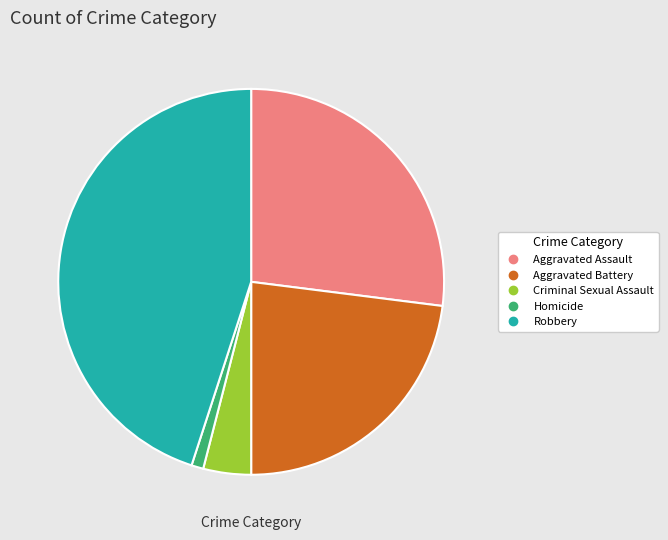

Which category has the biggest portion of the pie?

Robbery